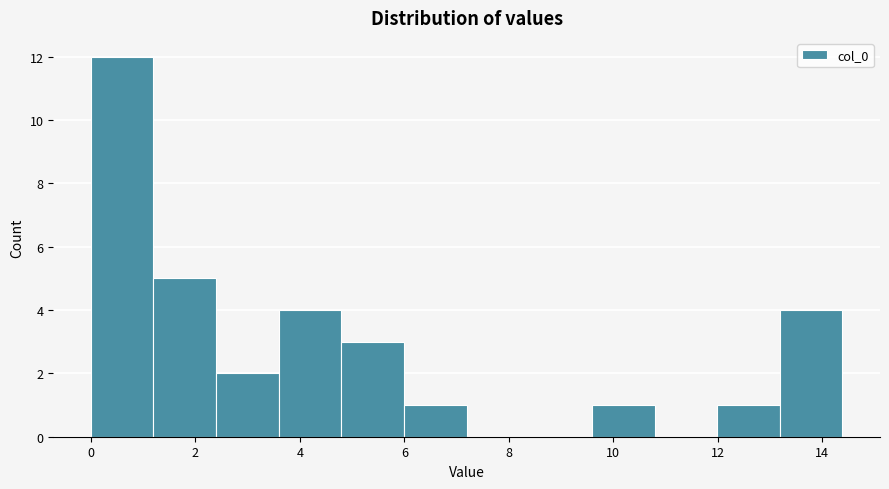

Reading left to right, list every bar in this chart as the range it spans on the x-axis followed by its height. Neither the bar edges nor the heights are printed on the chart, so give them approximately, as read against the axes.

0.0 to 1.2: 12
1.2 to 2.4: 5
2.4 to 3.6: 2
3.6 to 4.8: 4
4.8 to 6.0: 3
6.0 to 7.2: 1
7.2 to 8.4: 0
8.4 to 9.6: 0
9.6 to 10.8: 1
10.8 to 12.0: 0
12.0 to 13.2: 1
13.2 to 14.4: 4